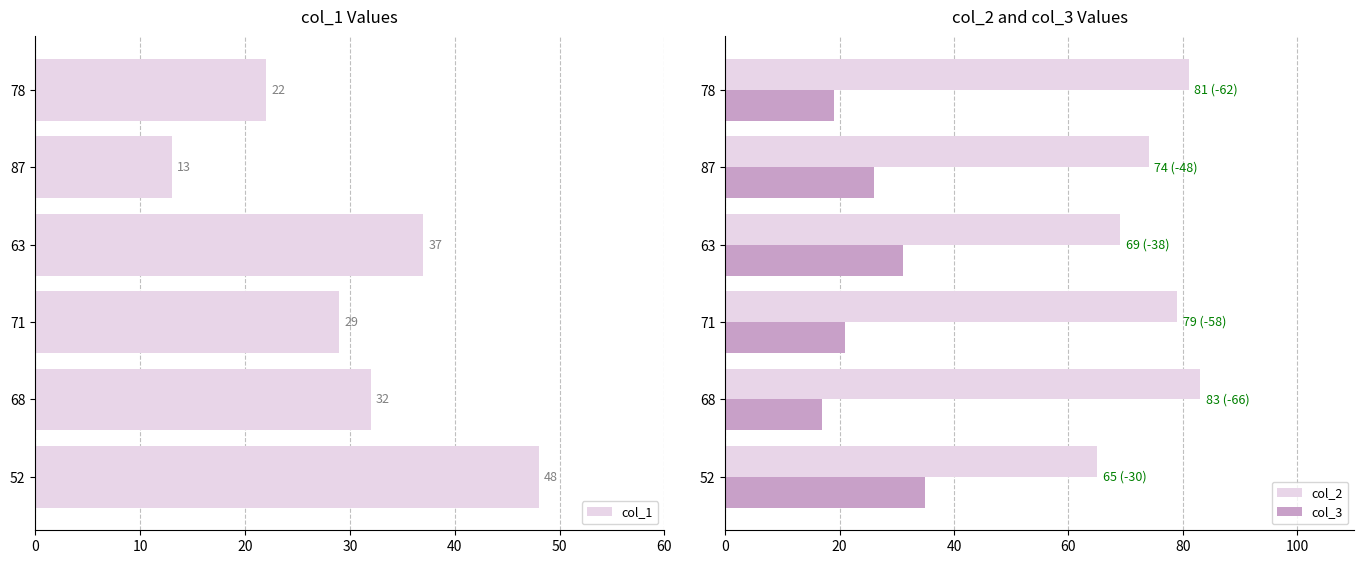

How many bars are there in each group?

3